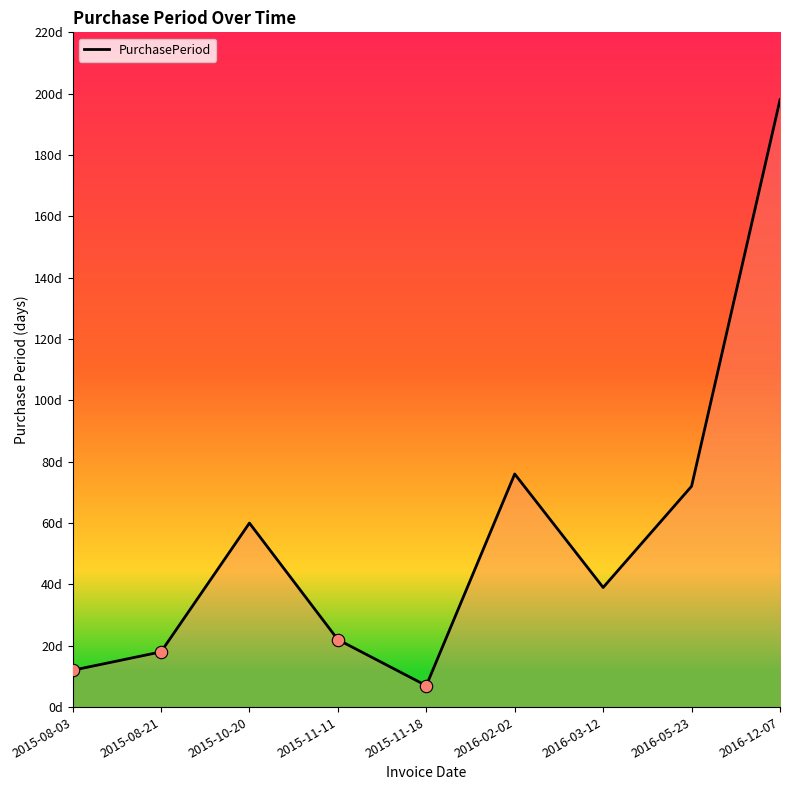

What is the change in value from 2015-10-20 to 2016-02-02?

+16